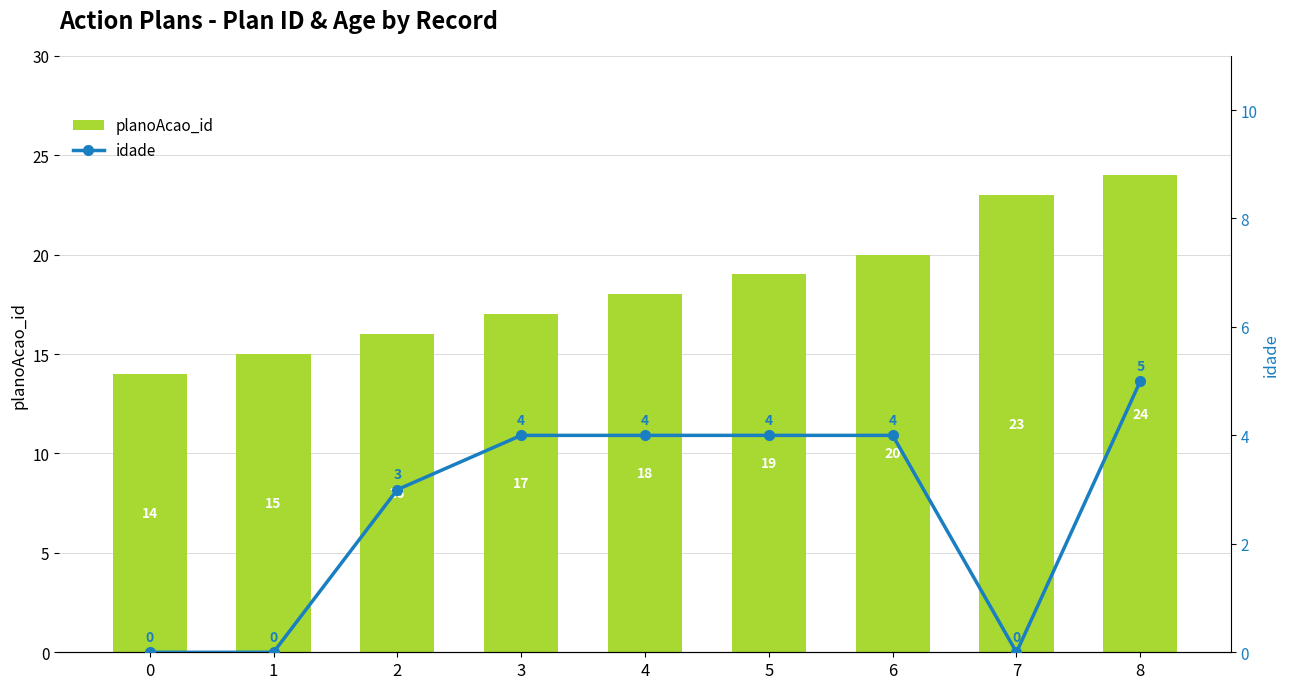

How many data points in idade are above 4?

1